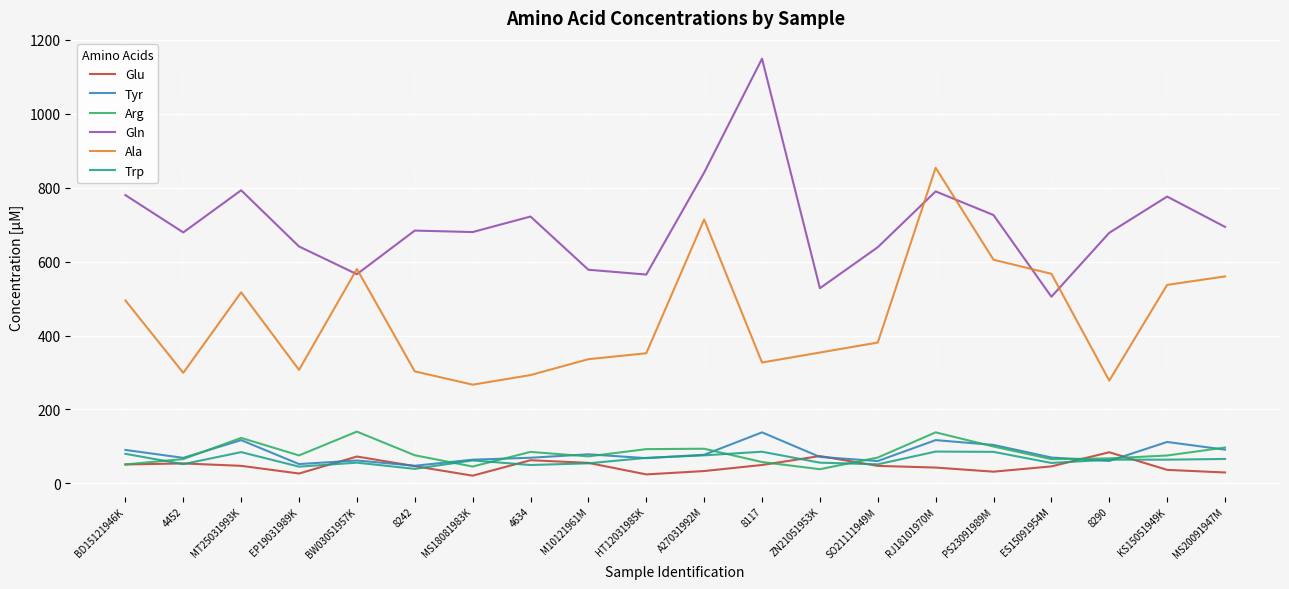

What is the approximate value of Gln at MT25031993K?

793.0